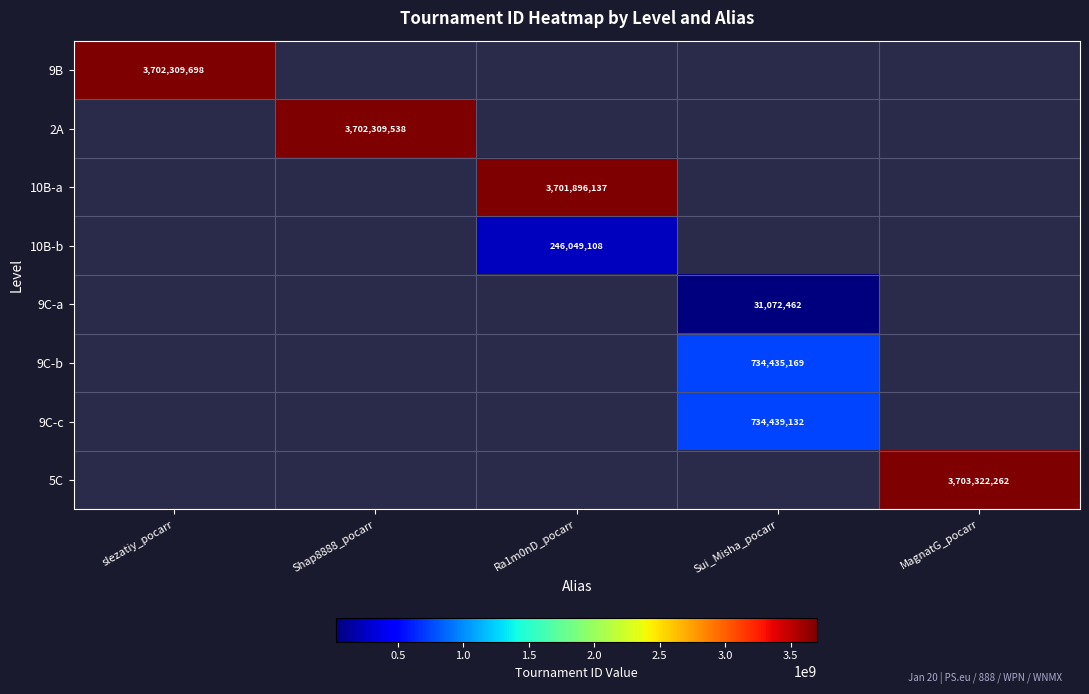

True or false: 10B-a has a value of 3701896137 at Ra1m0nD_pocarr.

True